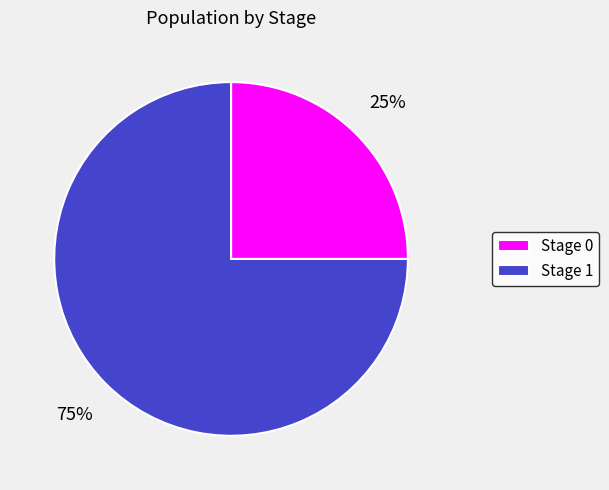

Between Stage 1 and Stage 0, which is larger?

Stage 1